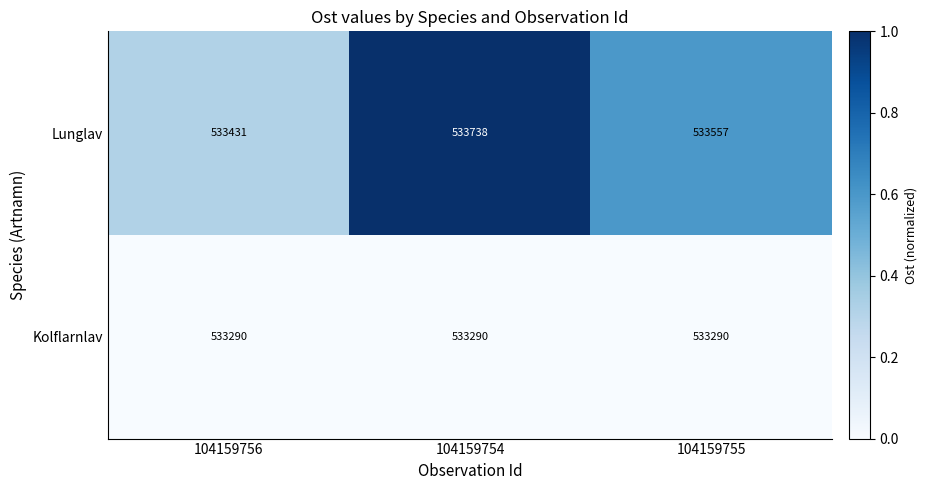

What is the difference between the highest and lowest values at 104159756?

141